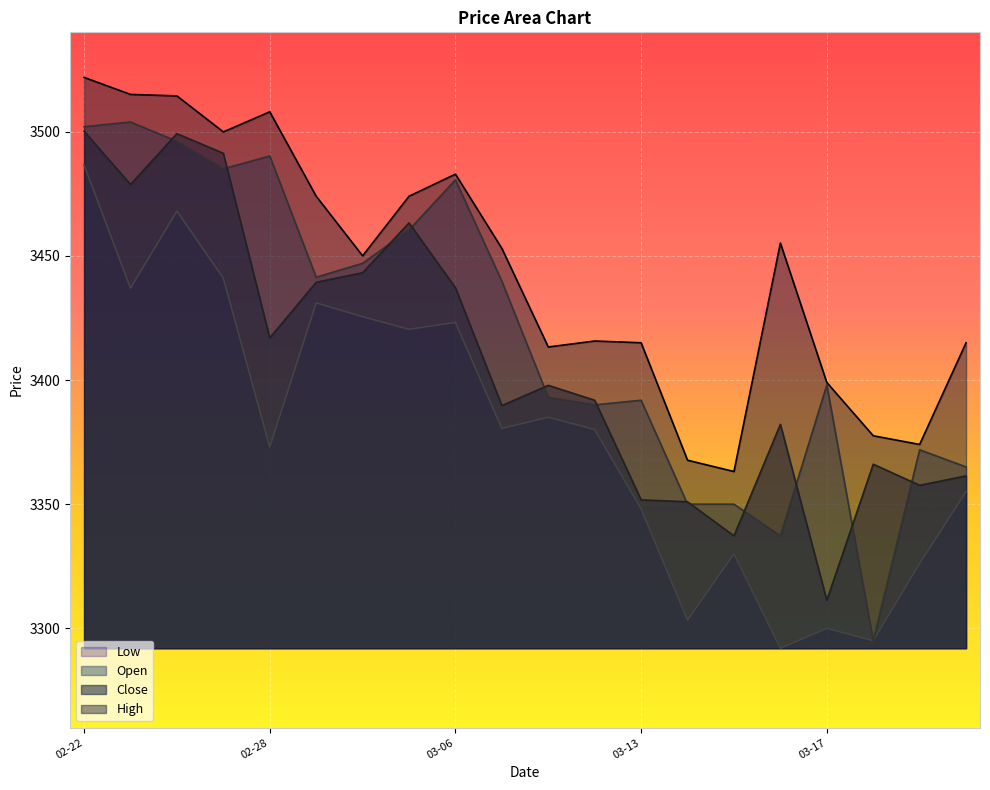

What is the highest value of the Open series?

3503.9